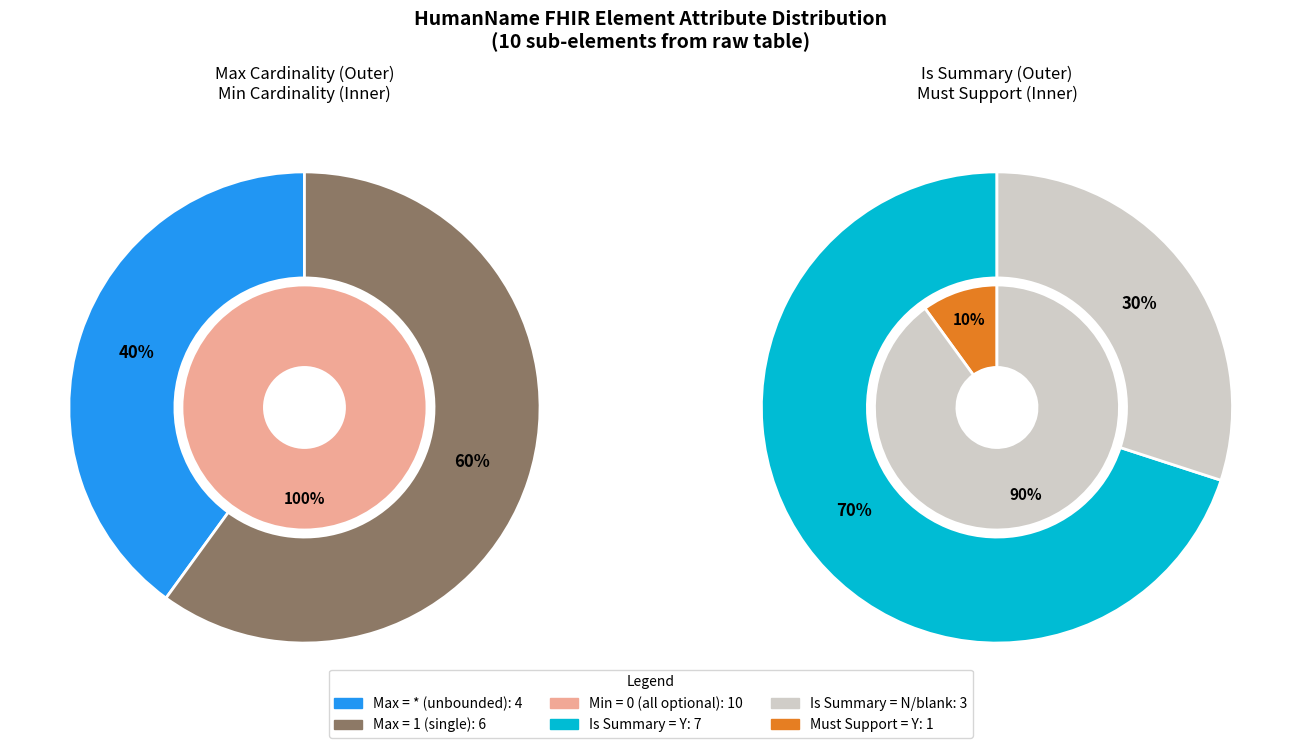

Rank the series by their maximum value, from lowest to highest.

outer, inner